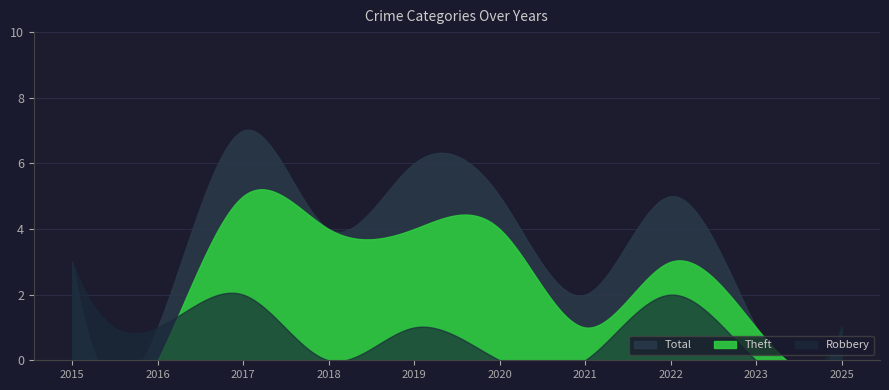

Which category has the highest value in the Robbery series?

2015